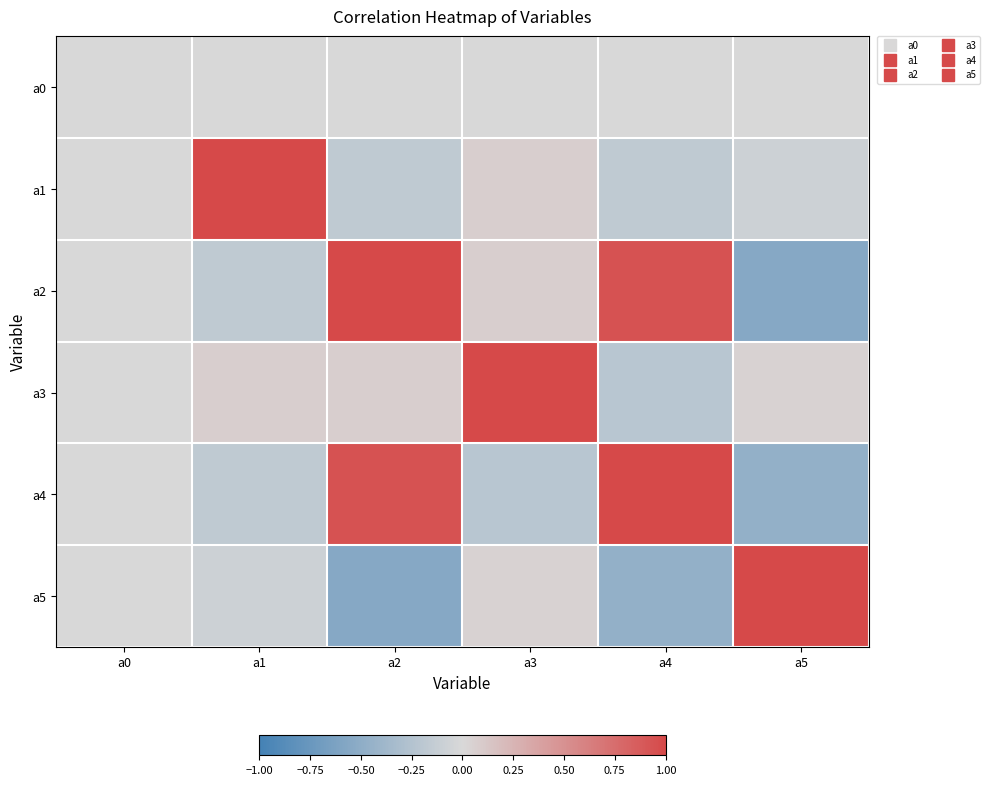

Which series changed the most between a0 and a1?

a1